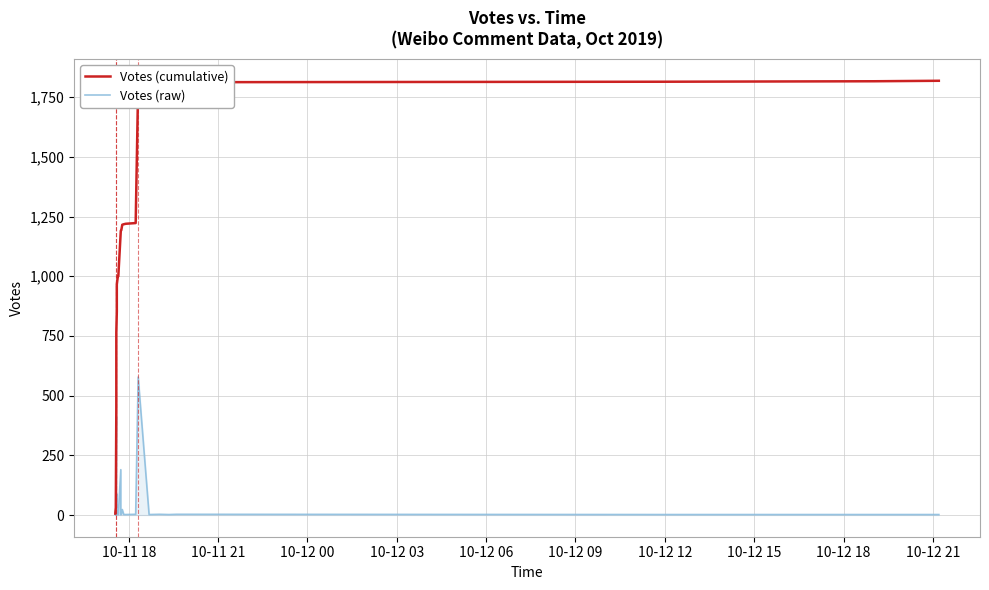

Is it true that Votes (cumulative) equals 463 at 19?

False